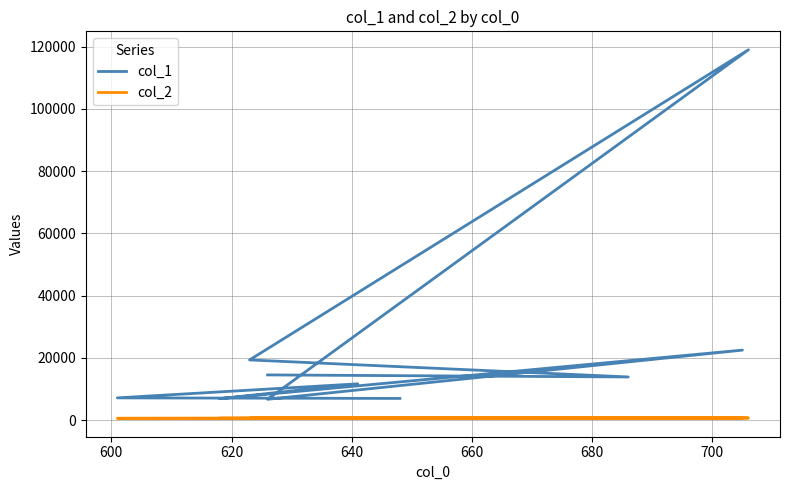

Where is the first local minimum for col_1?

600